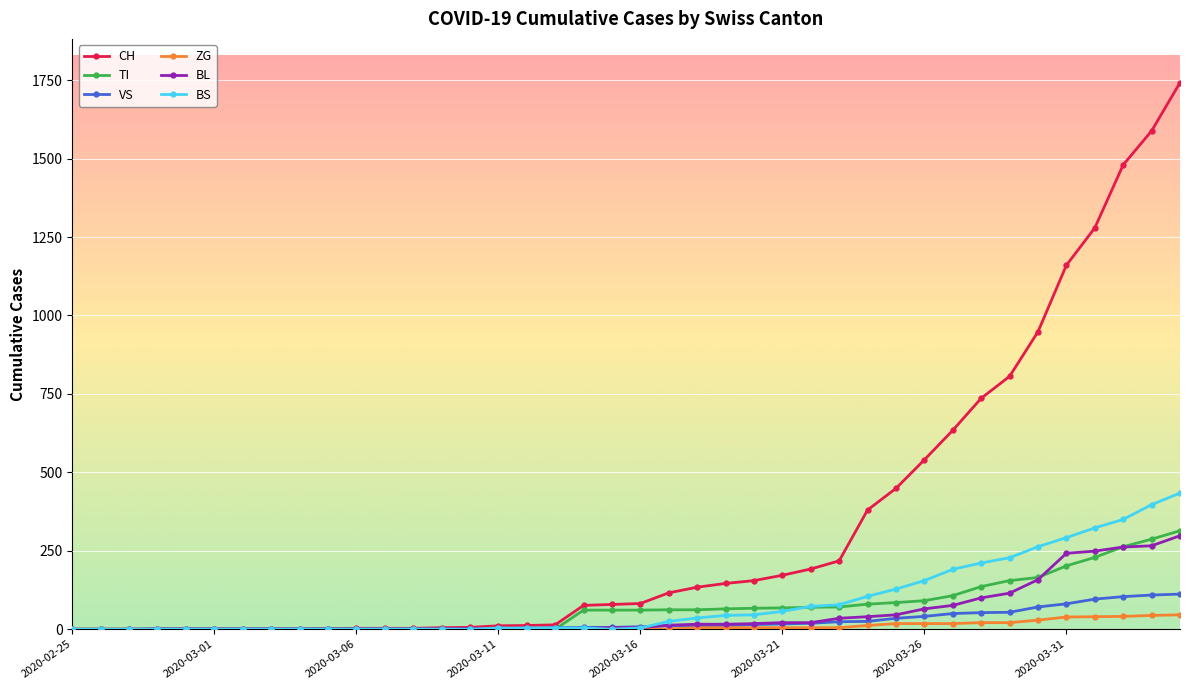

At how many categories does at least one series exceed 1388?

3